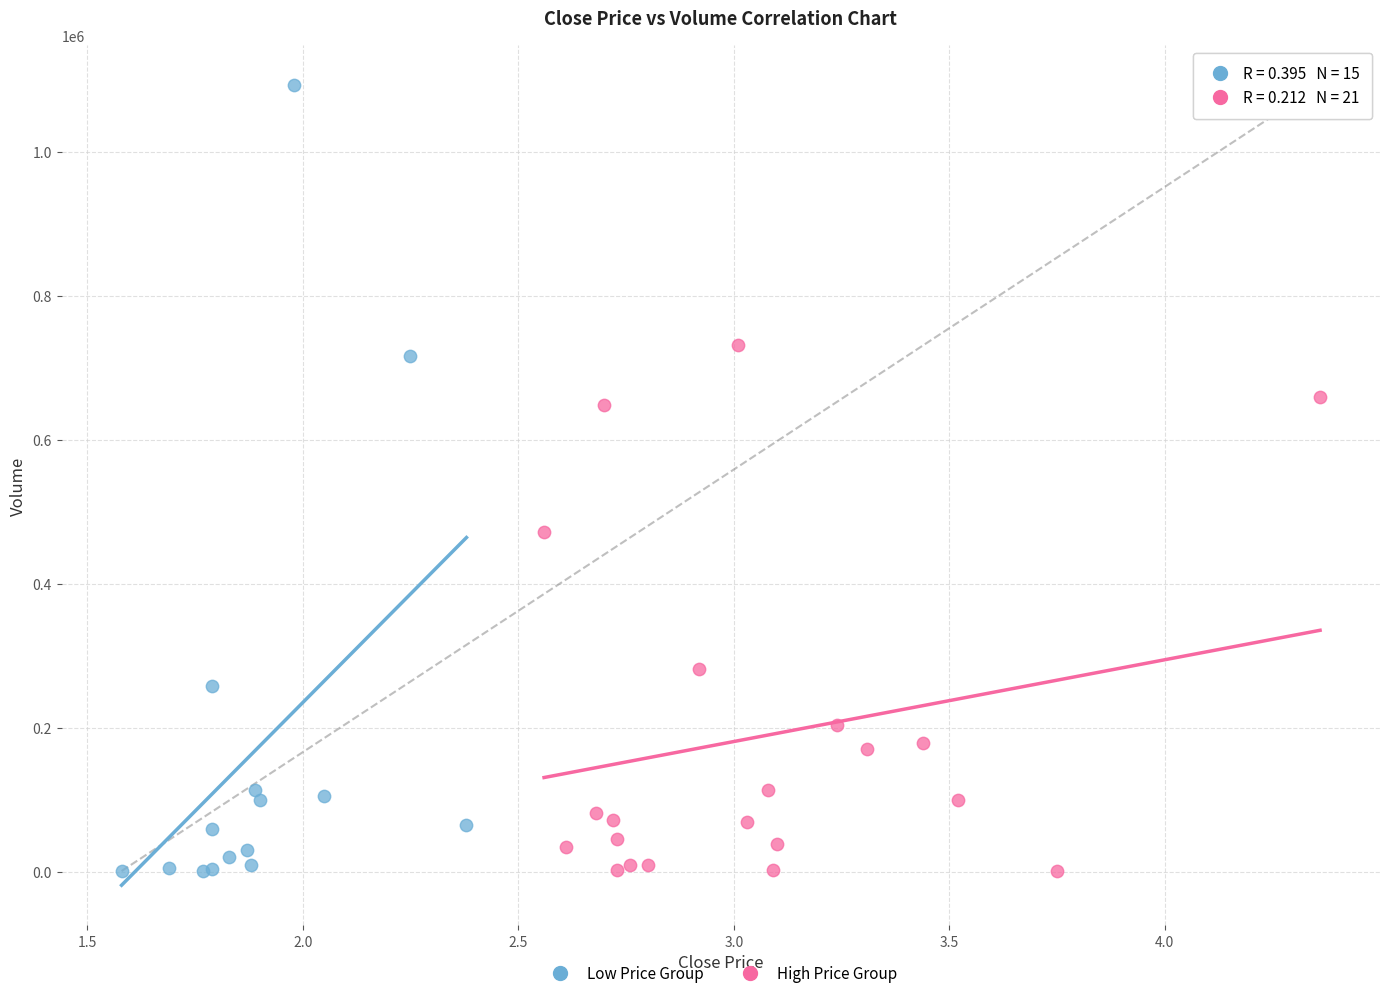

Which series contains the highest Y value?

Low Price Group